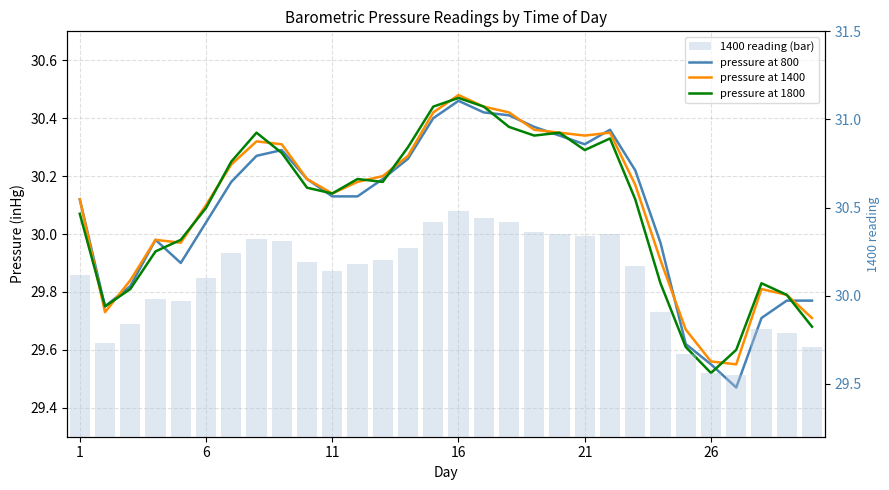

Is the value of 1400 reading (bar) at 28 greater than the value of pressure at 1800 at 6?

Yes